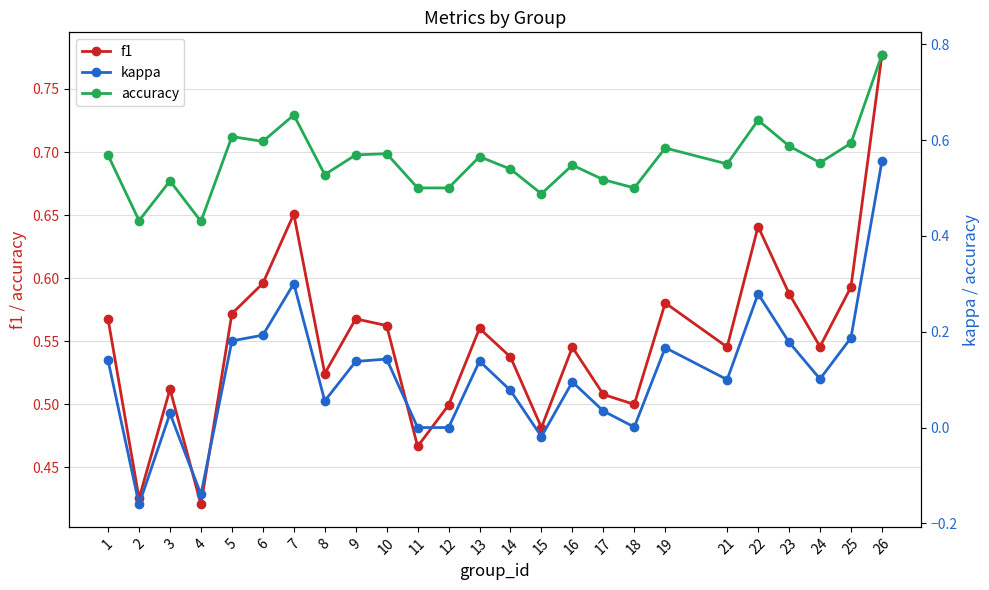

How many interior local peaks does the f1 series have?

7